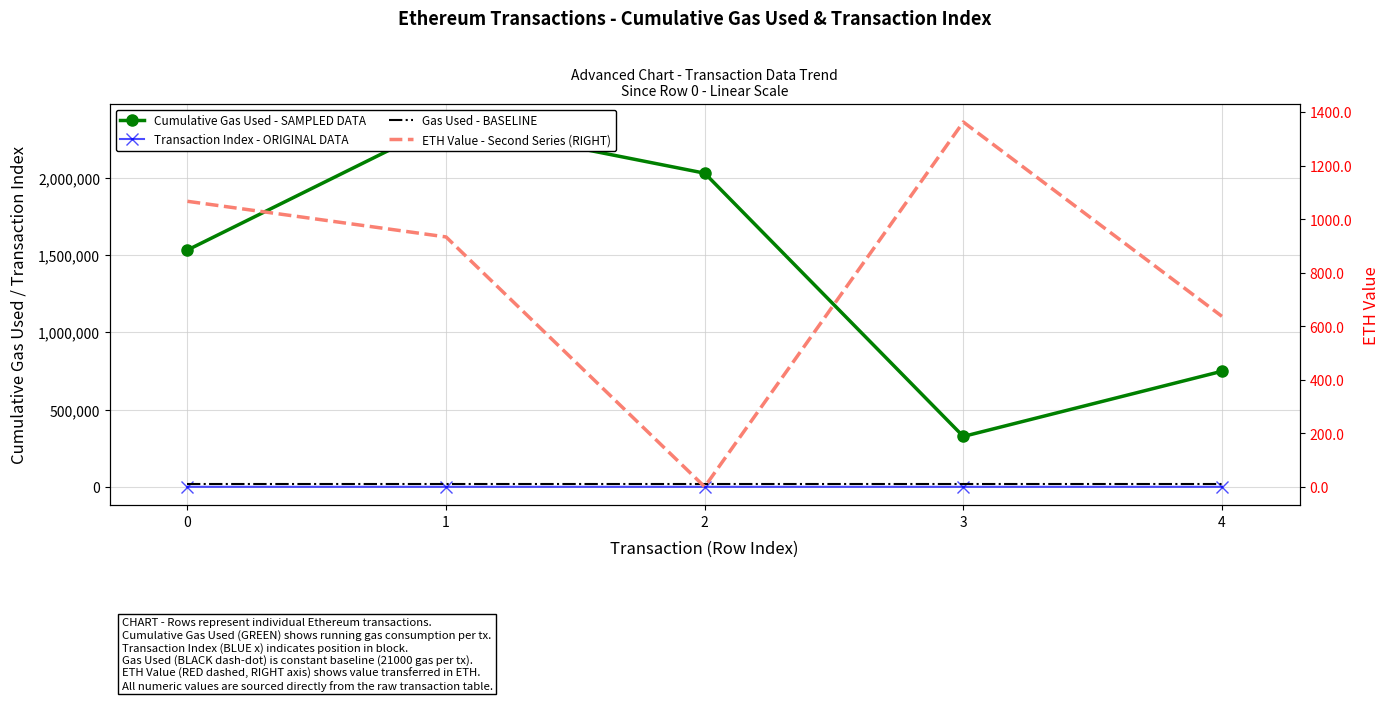

What is the difference between the maximum and minimum values in the Transaction Index - ORIGINAL DATA series?

58.0